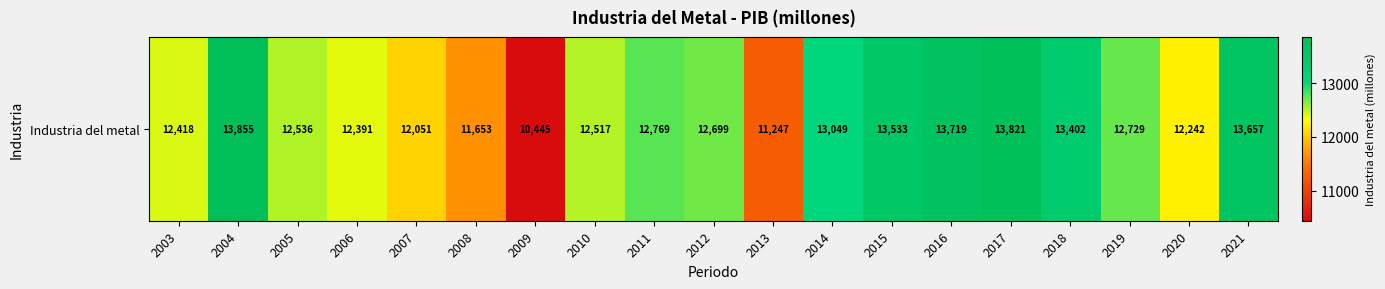

What is the change in value from 2007 to 2009?

-1606.0